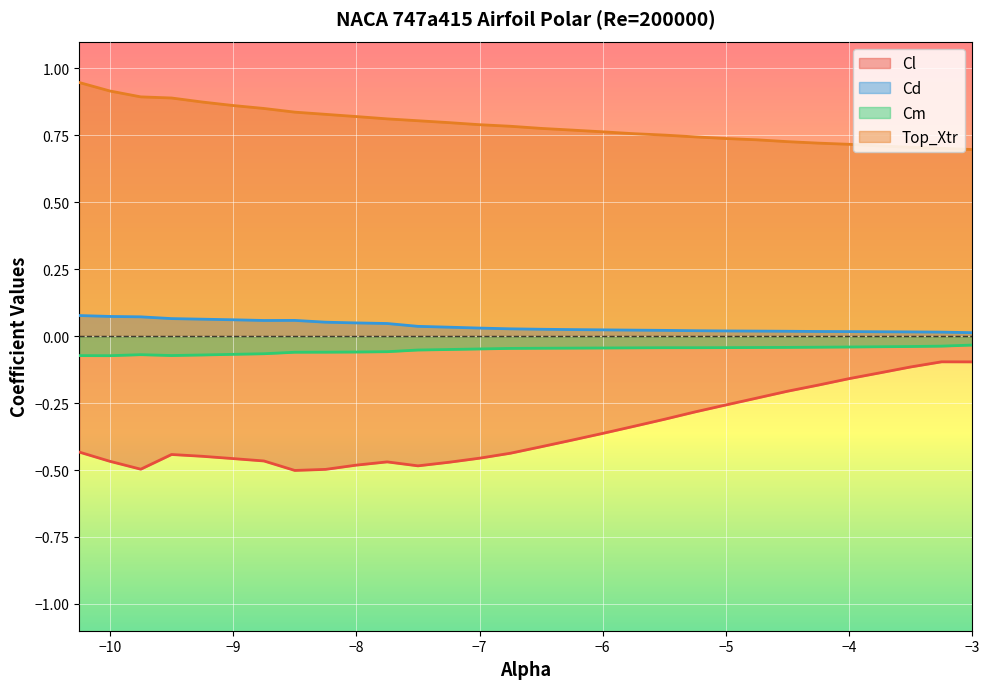

True or false: Cd has a value of 0.0 at -9.75.

False